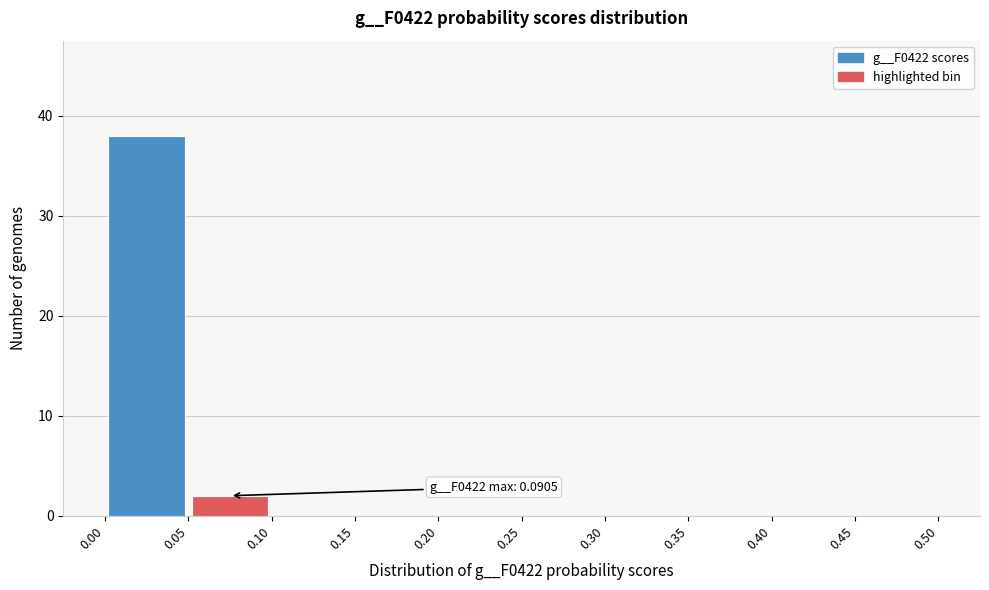

Over which range of the x-axis is the bar tallest?

0.00 to 0.05